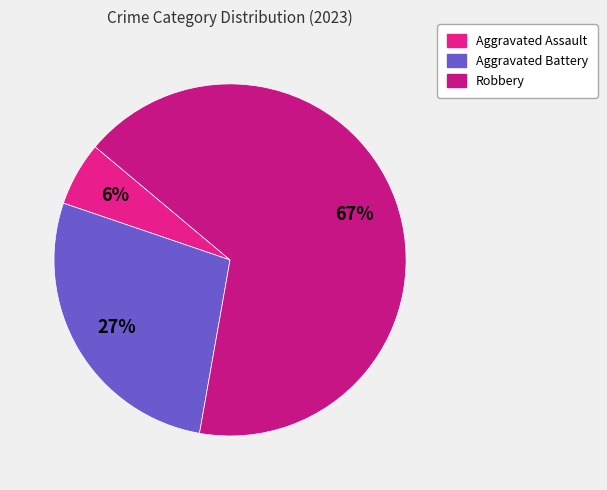

Count the number of slices in the pie.

3